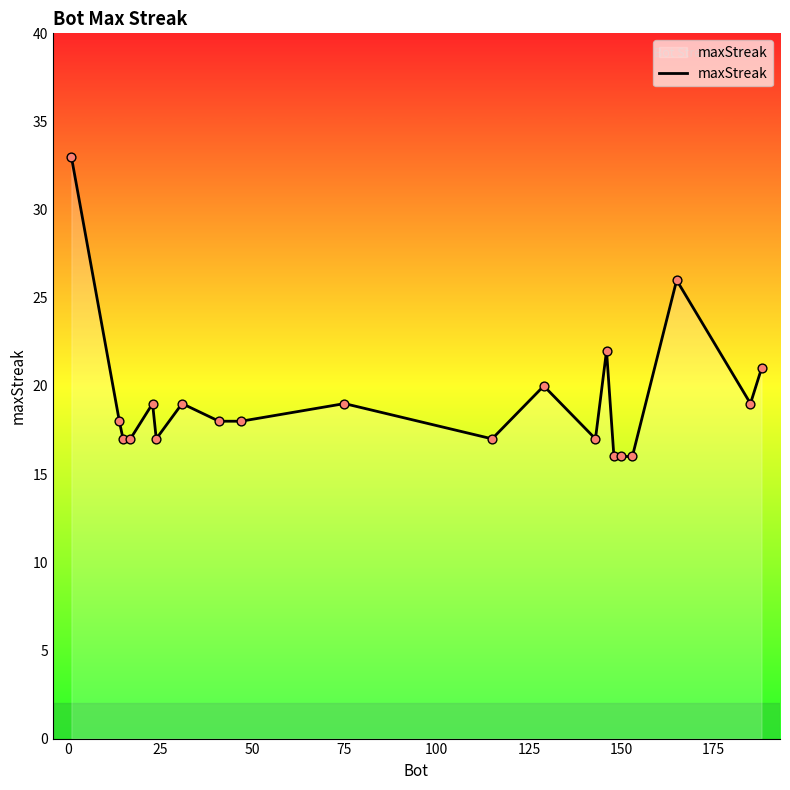

What is the difference between the maximum and minimum values?

17